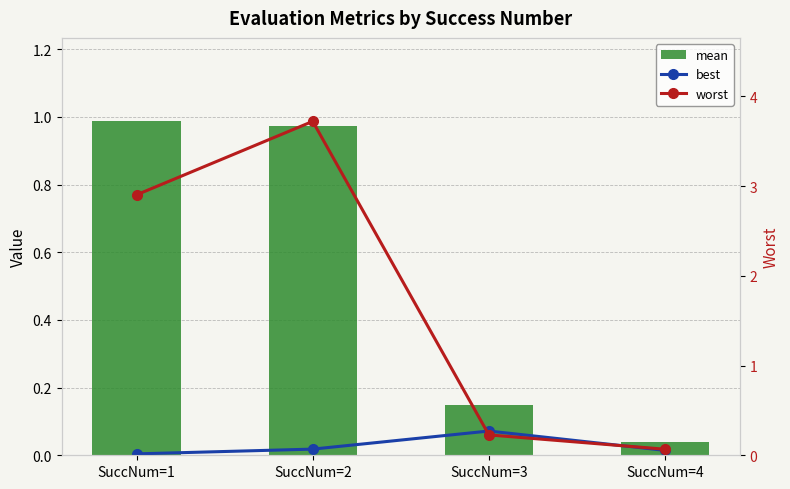

Rank the categories by best value from highest to lowest.

SuccNum=3, SuccNum=2, SuccNum=4, SuccNum=1